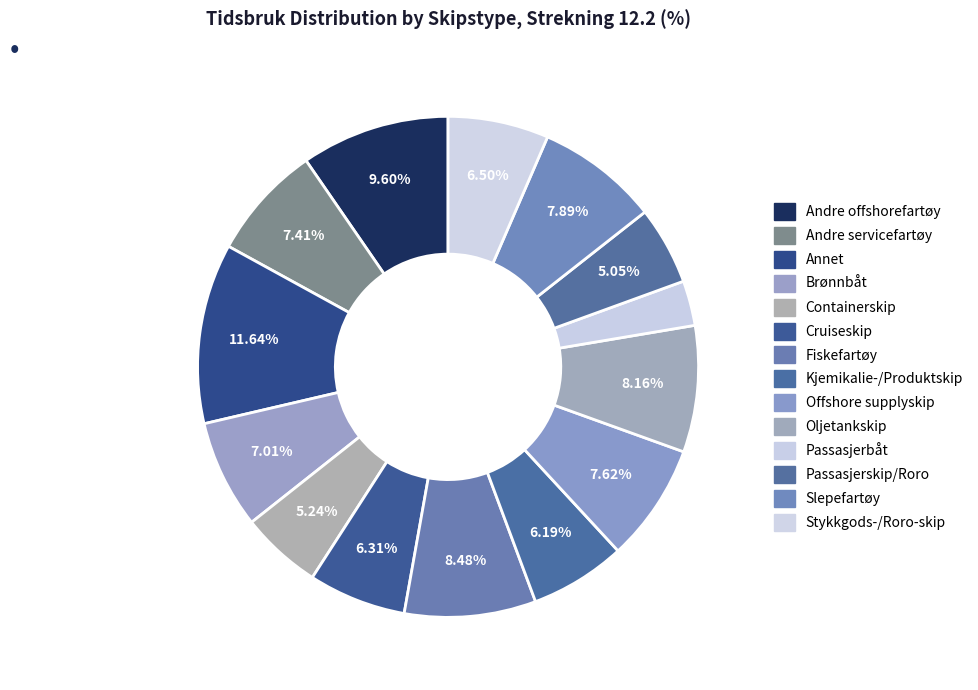

How many segments does this pie chart have?

14